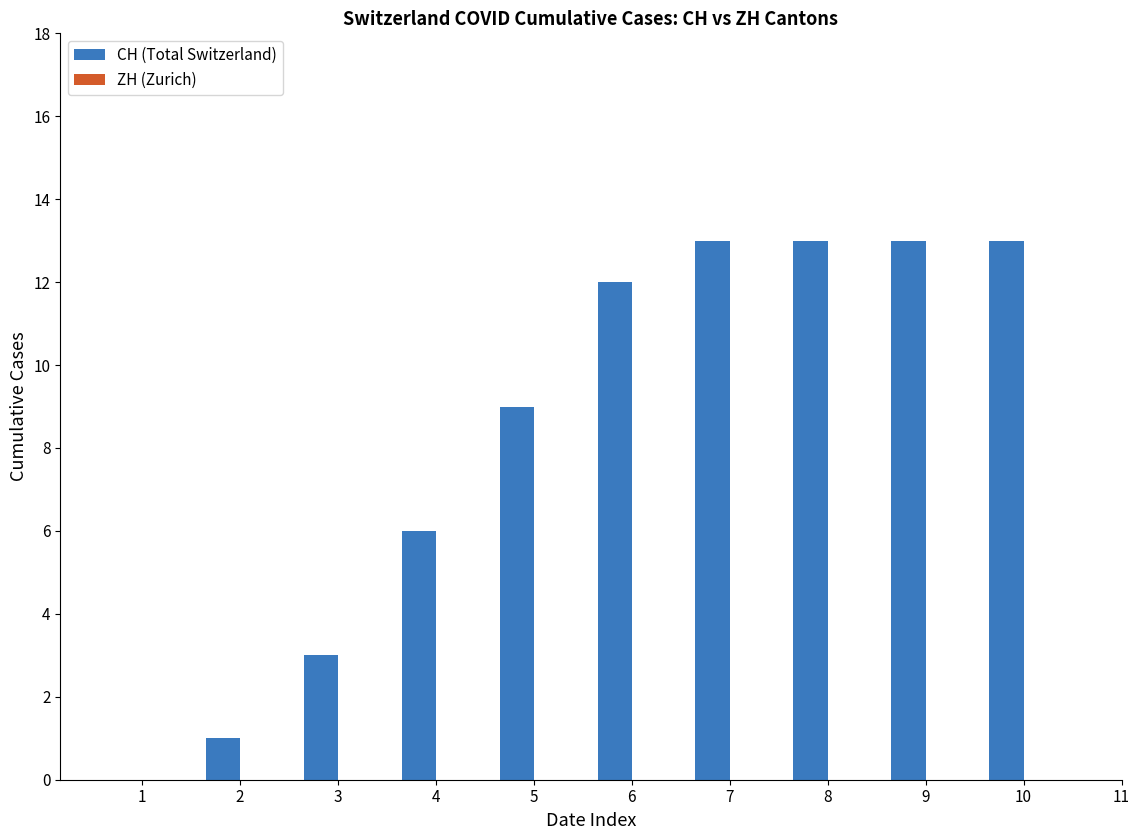

How many categories are shown in the chart?

10